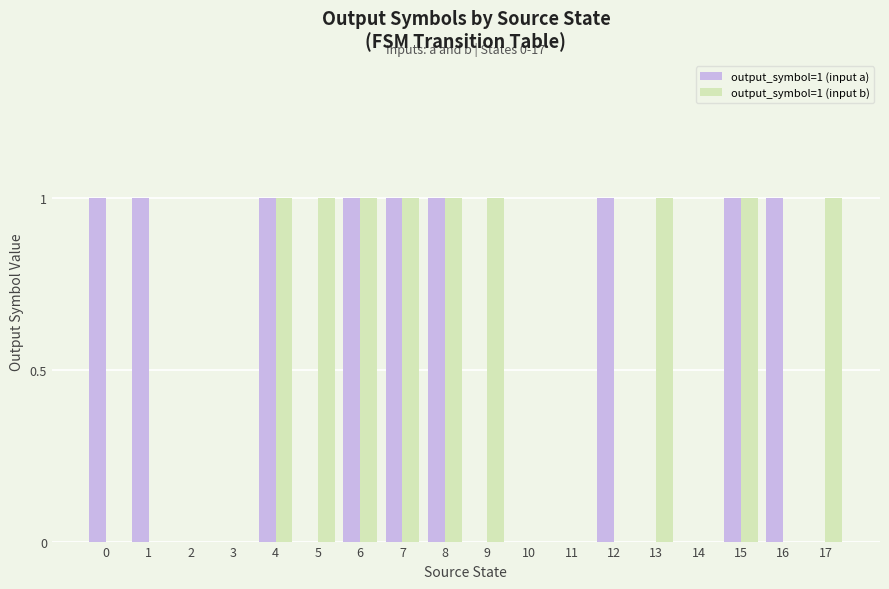

What is the sum of all output_symbol=1 (input a) values?

9